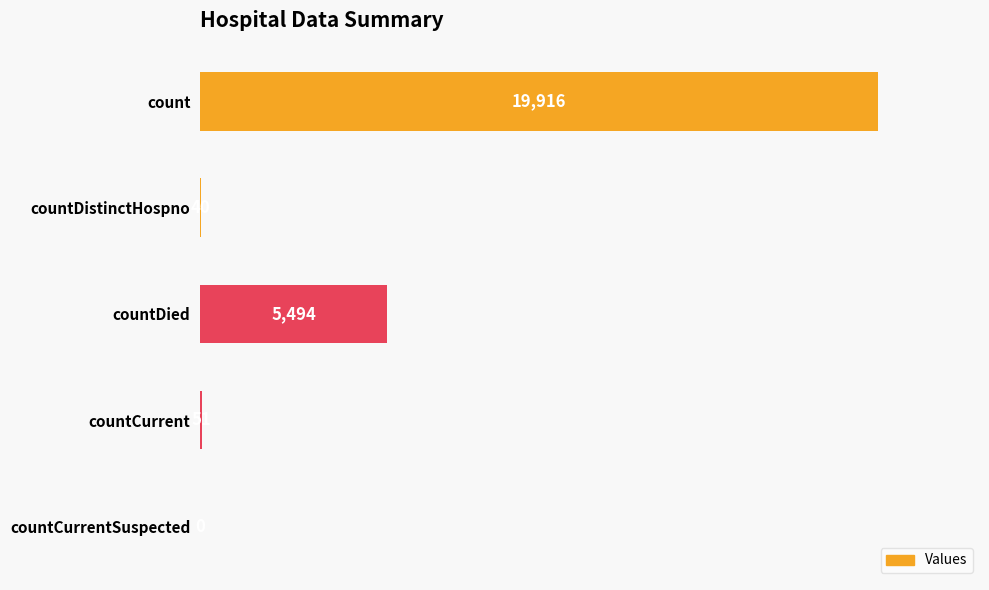

What is the sum of all values?

25501